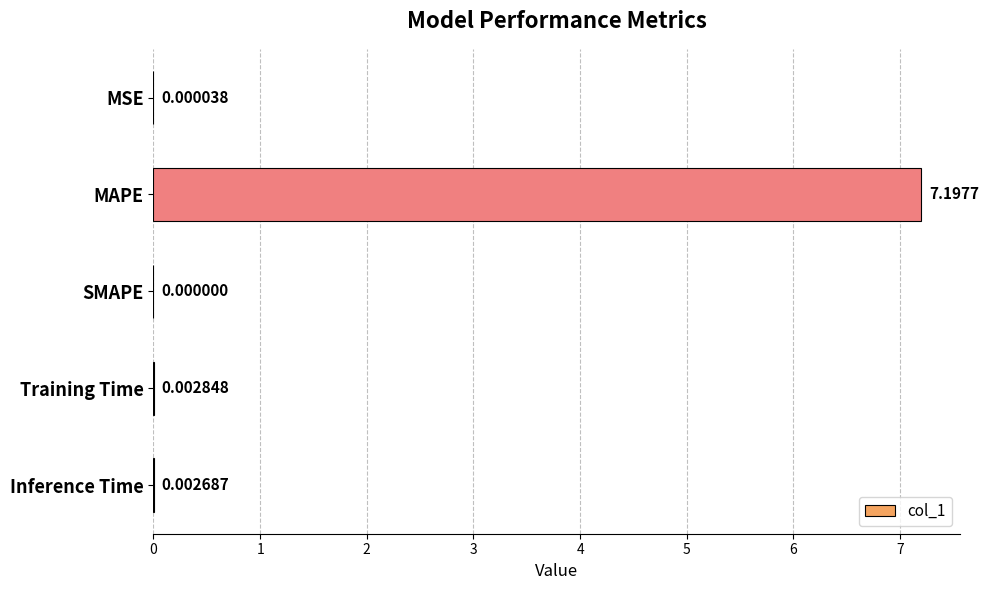

Which has a higher value, SMAPE or MAPE?

MAPE